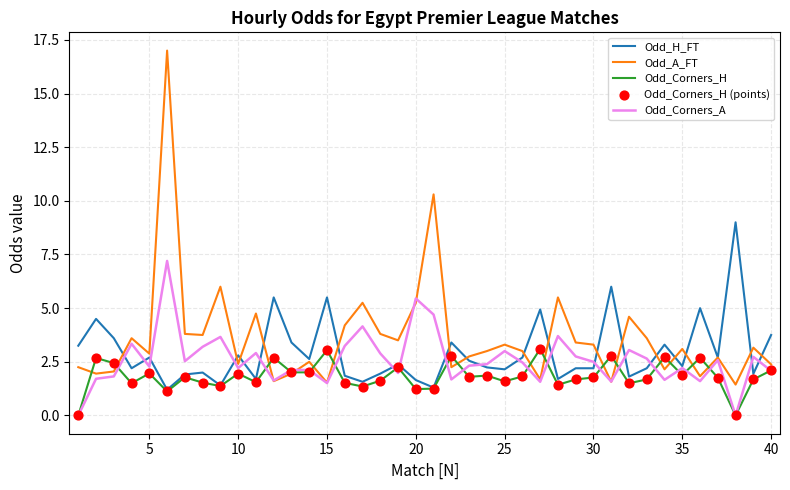

Which series has the largest total across all categories?

Odd_A_FT